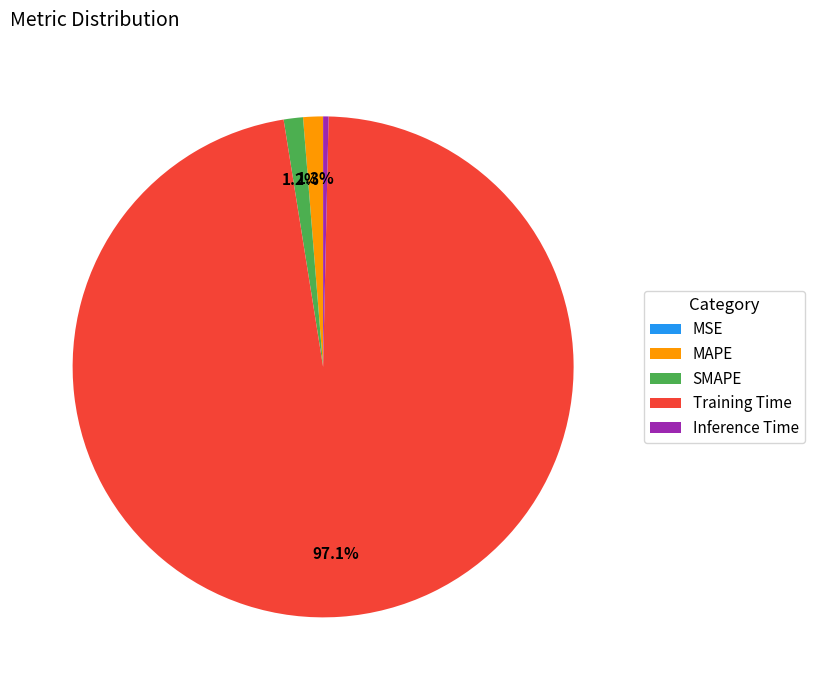

What is the largest slice in the pie chart?

Training Time